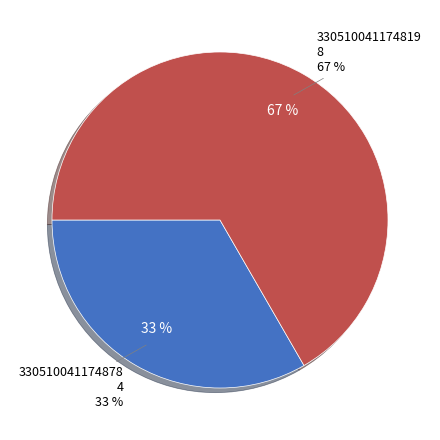

Is there any slice that represents more than half of the pie?

Yes